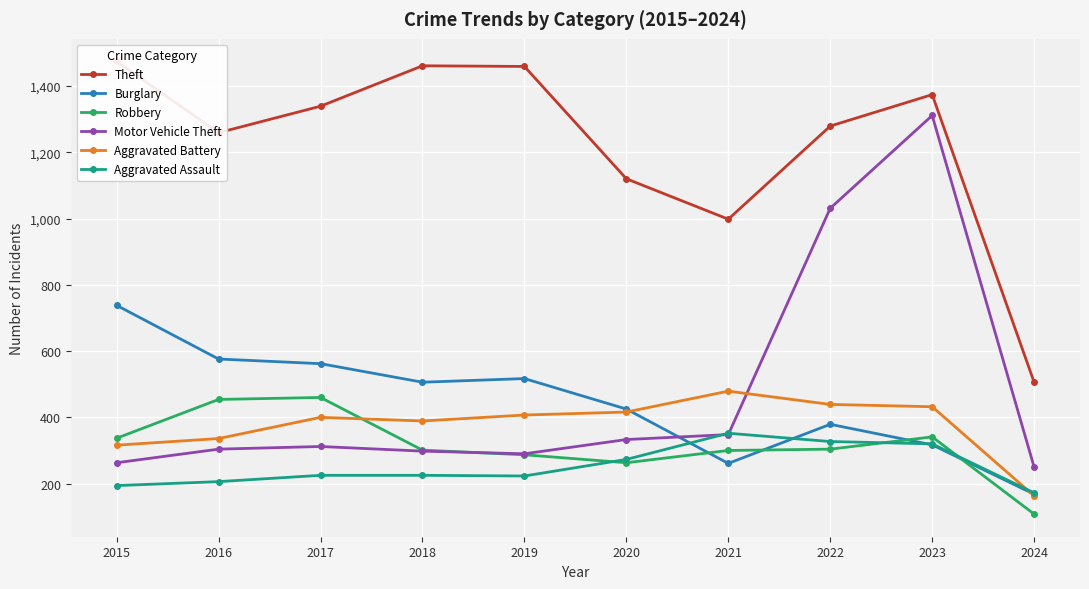

How many categories are shown in the chart?

10